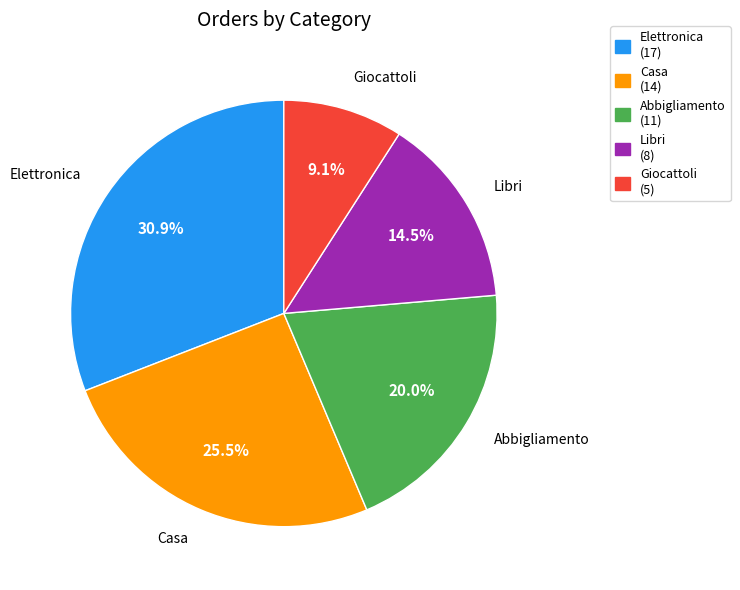

Between Casa and Elettronica, which is larger?

Elettronica